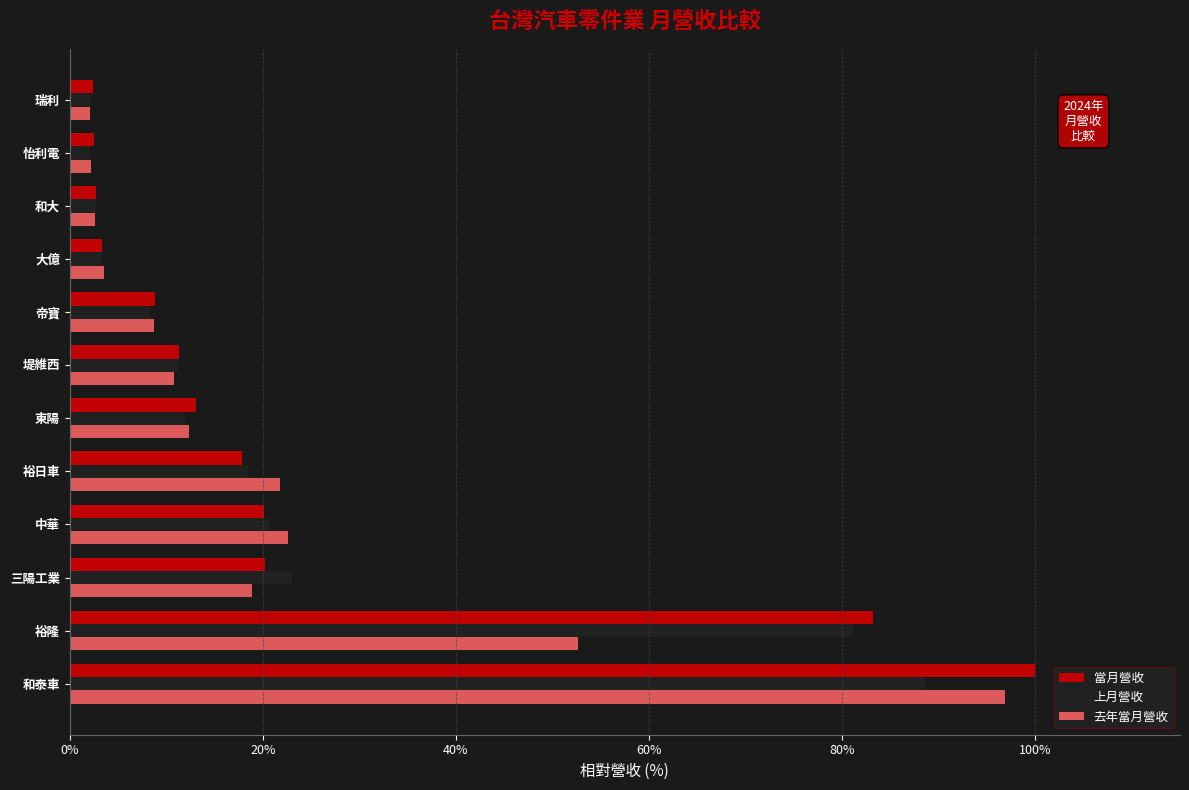

What is the sum of all 上月營收 values?

273.6